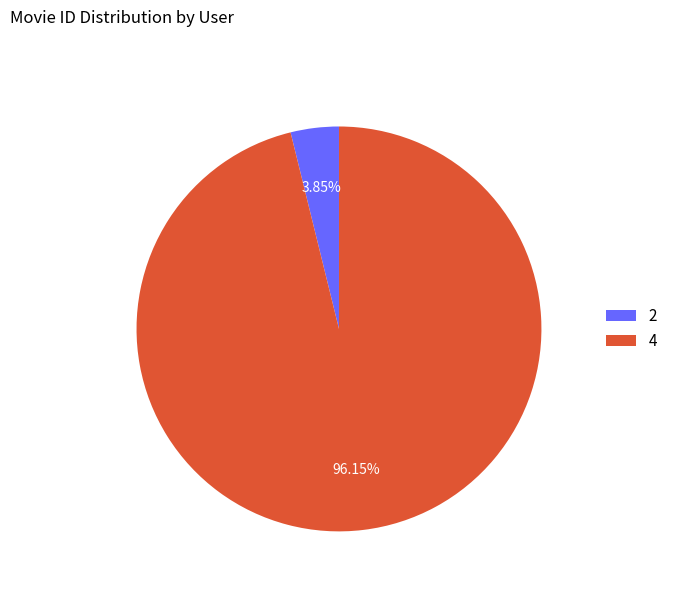

How many slices are in this pie chart?

2